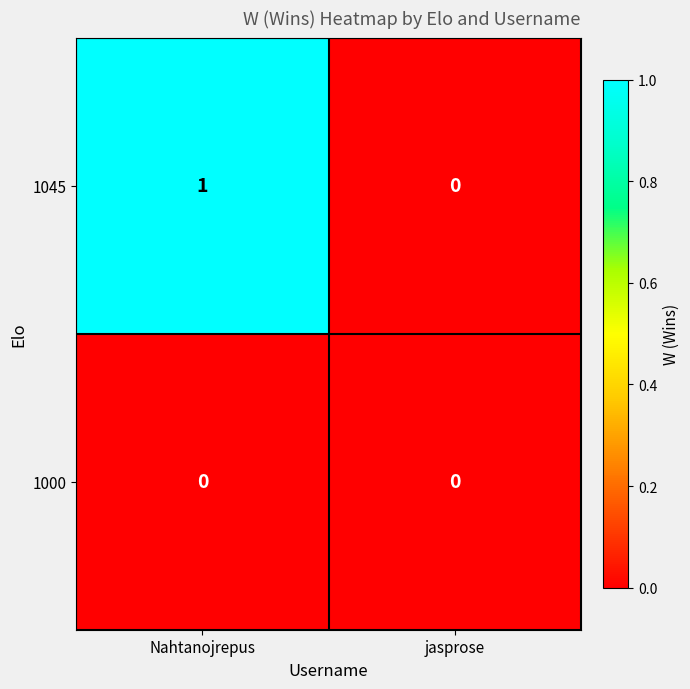

Between Nahtanojrepus and jasprose, which series saw the biggest shift?

1045